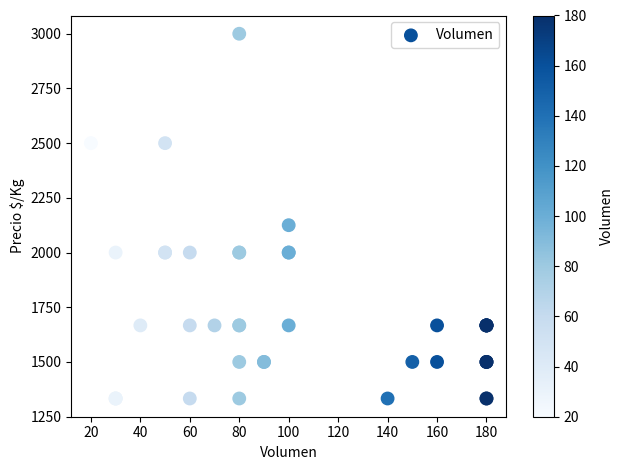

What Y value in the scatter plot is closest to 2166?

2125